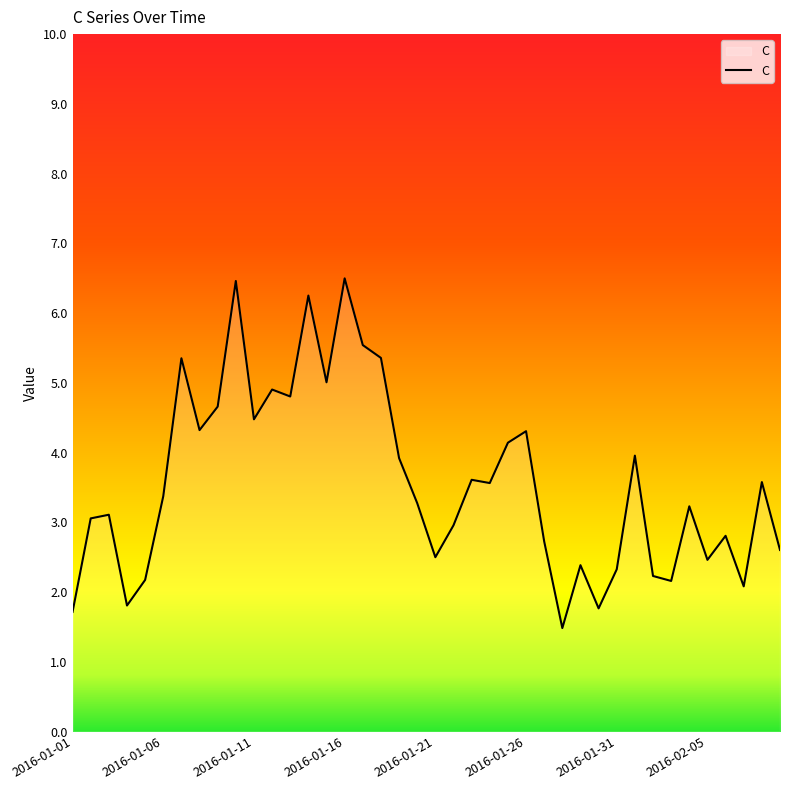

What is the maximum value shown in the chart?

6.5